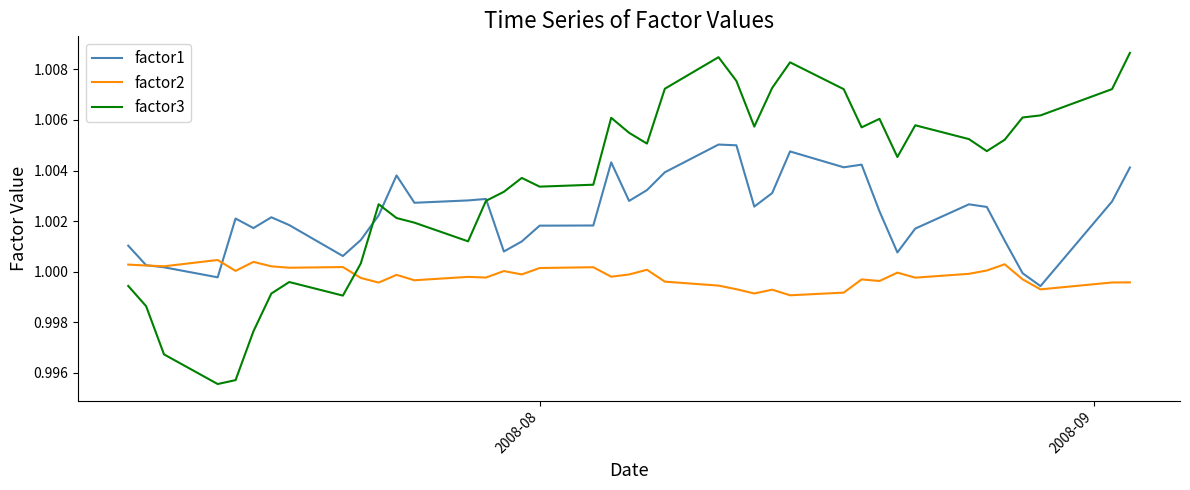

Rank the series by their maximum value, from lowest to highest.

factor2, factor1, factor3